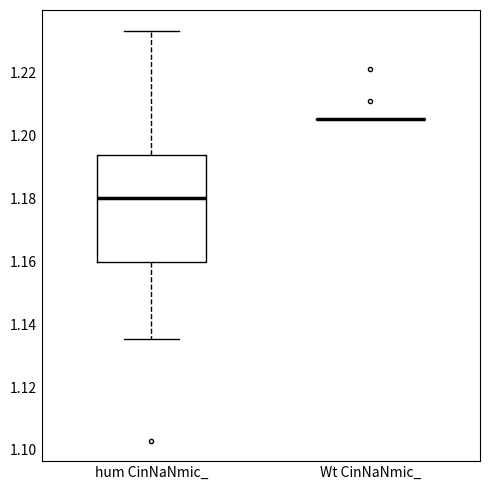

Where is the lower edge of the box for hum CinNaNmic_ on the y-axis? The values are not printed on the chart, so give them approximately, as read against the axis.

1.160